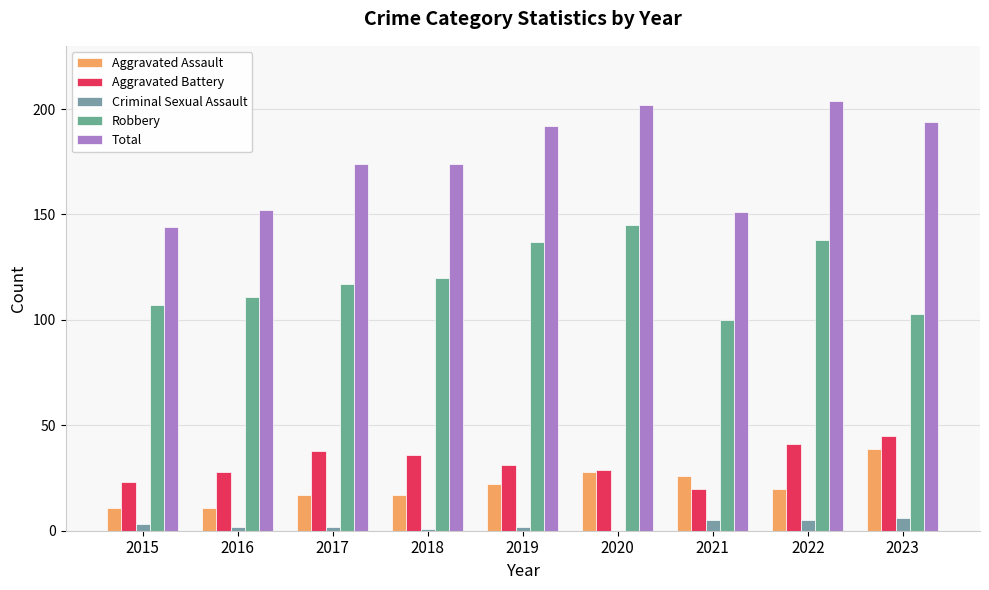

Which series changed the most between 2016 and 2018?

Total